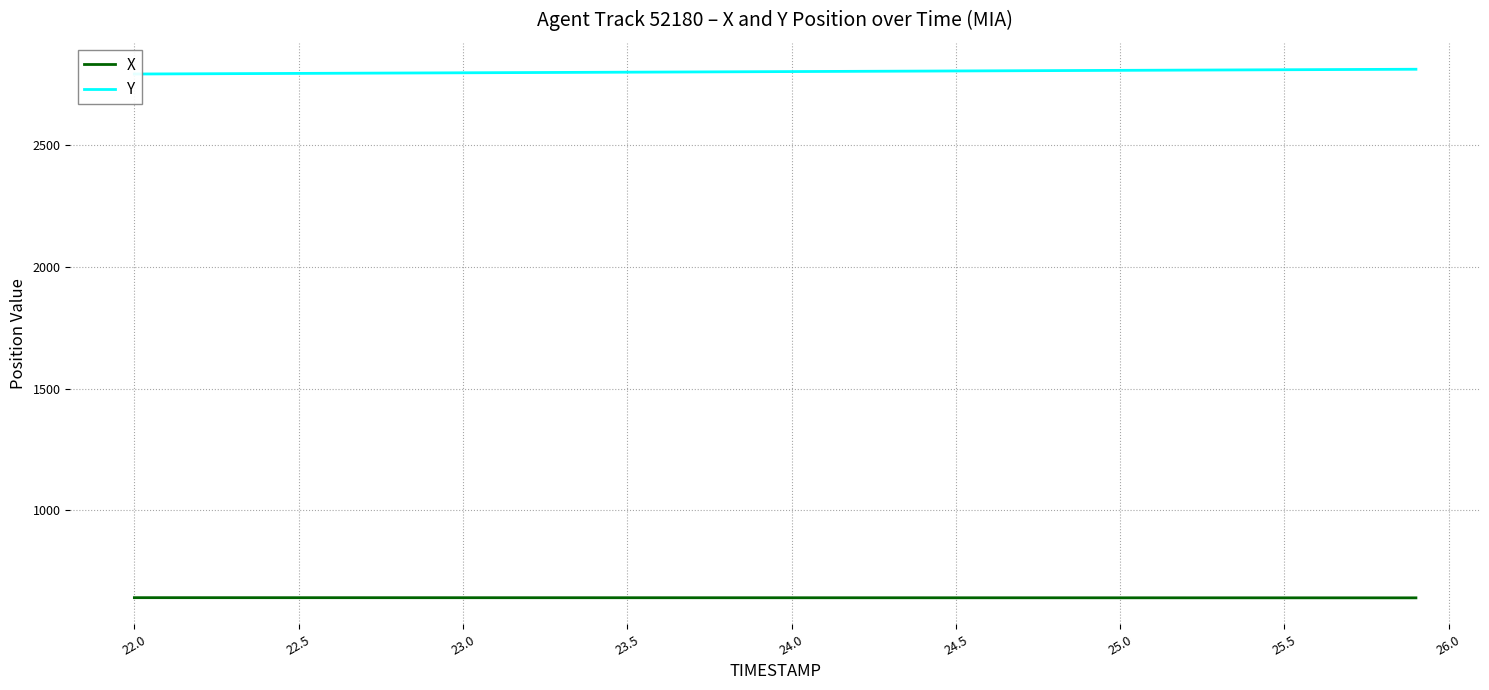

How many lines are shown in the chart?

2